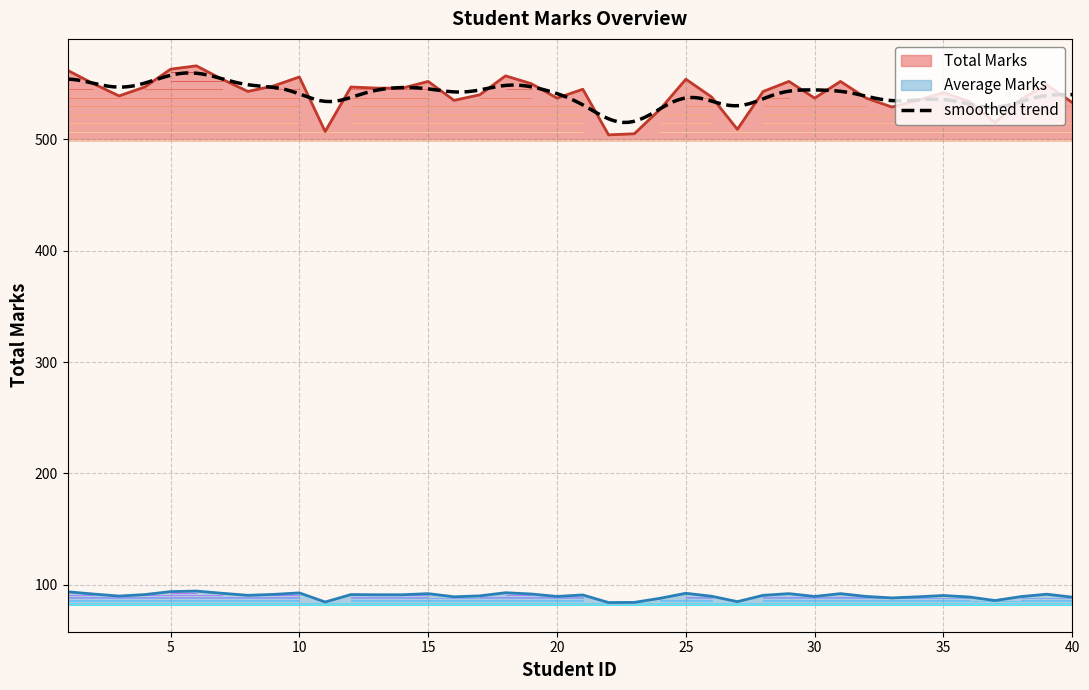

Between 7 and 26, which series saw the biggest shift?

Total Marks